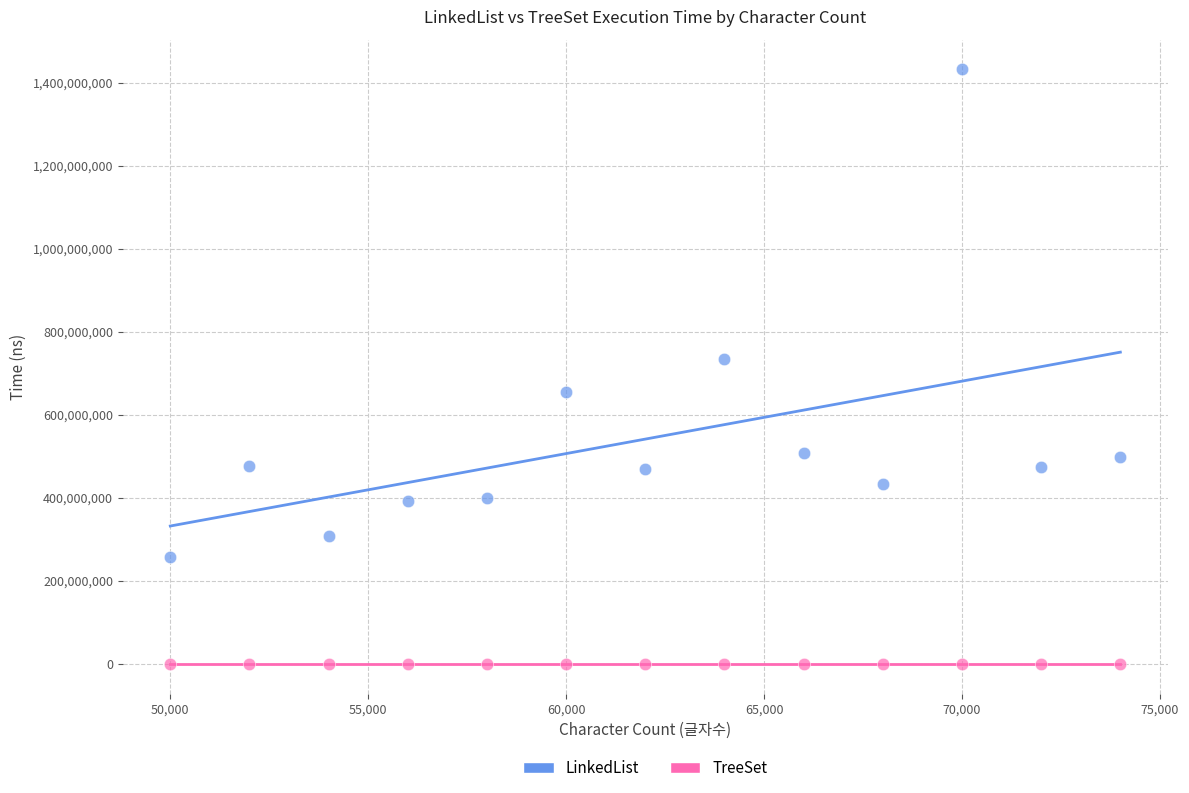

Which series reaches the minimum Y coordinate?

TreeSet